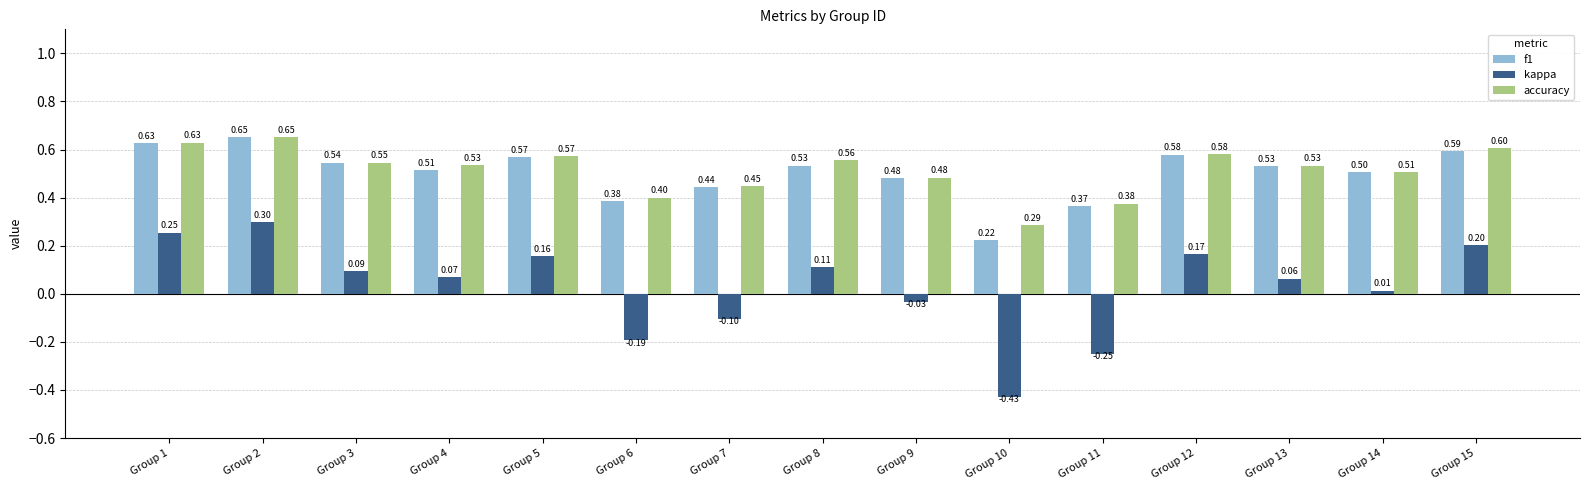

At how many categories does at least one series exceed 0?

15